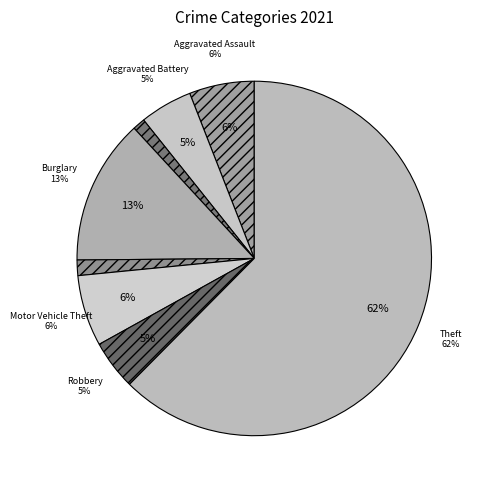

Which has a higher value, Criminal Sexual Assault or Robbery?

Robbery